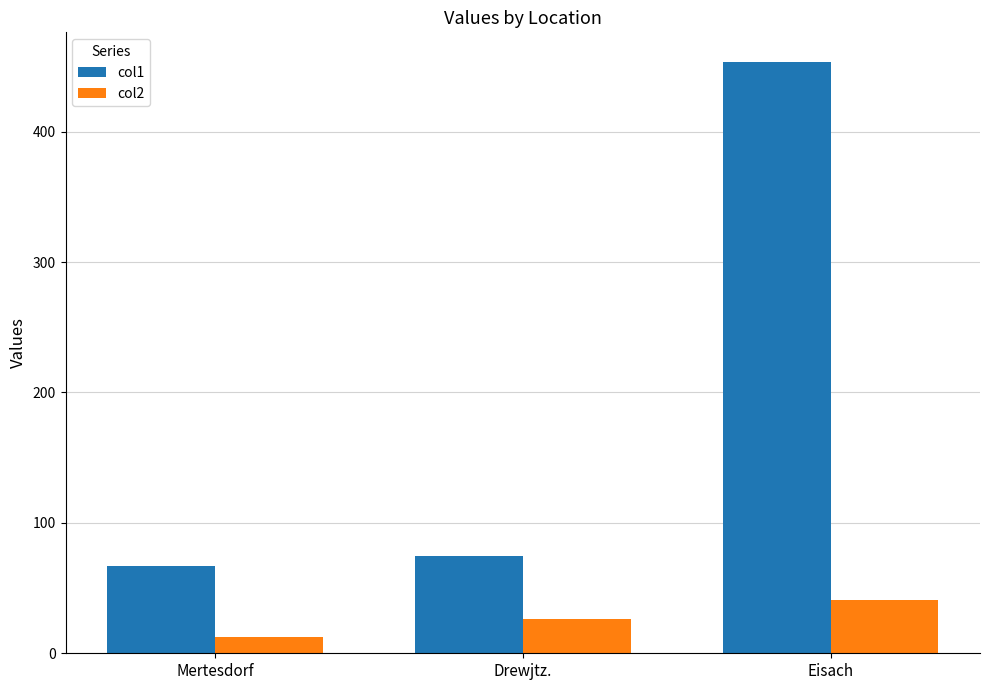

What is the label of the 3rd bar from the left?

Eisach